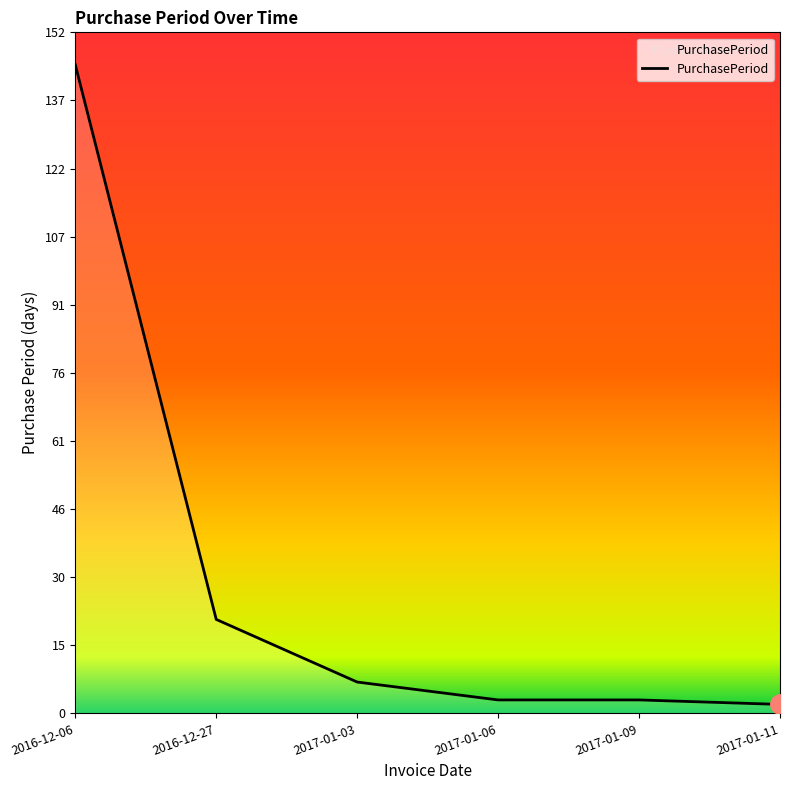

The chart shows a value of 3 at 2017-01-06. True or false?

True